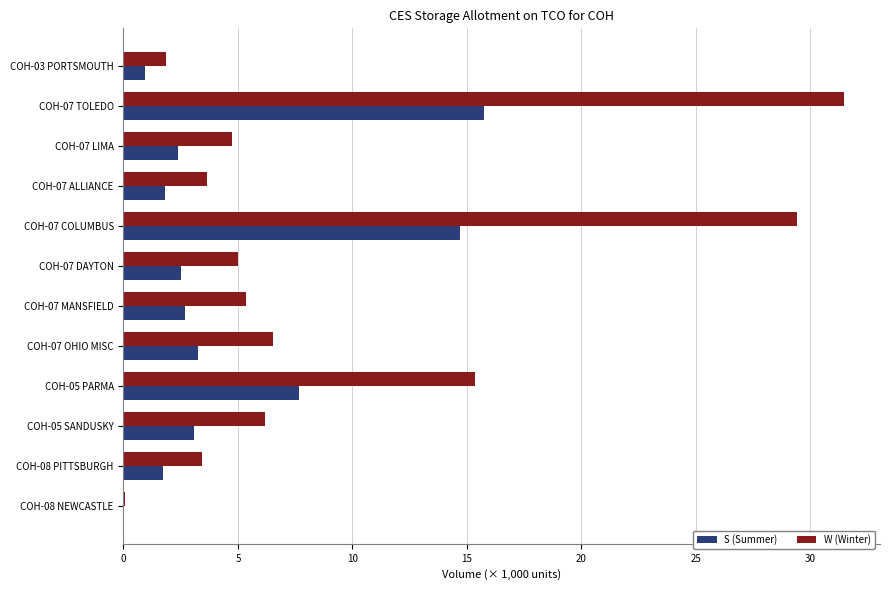

What is the sum of all S (Summer) values?

56.5